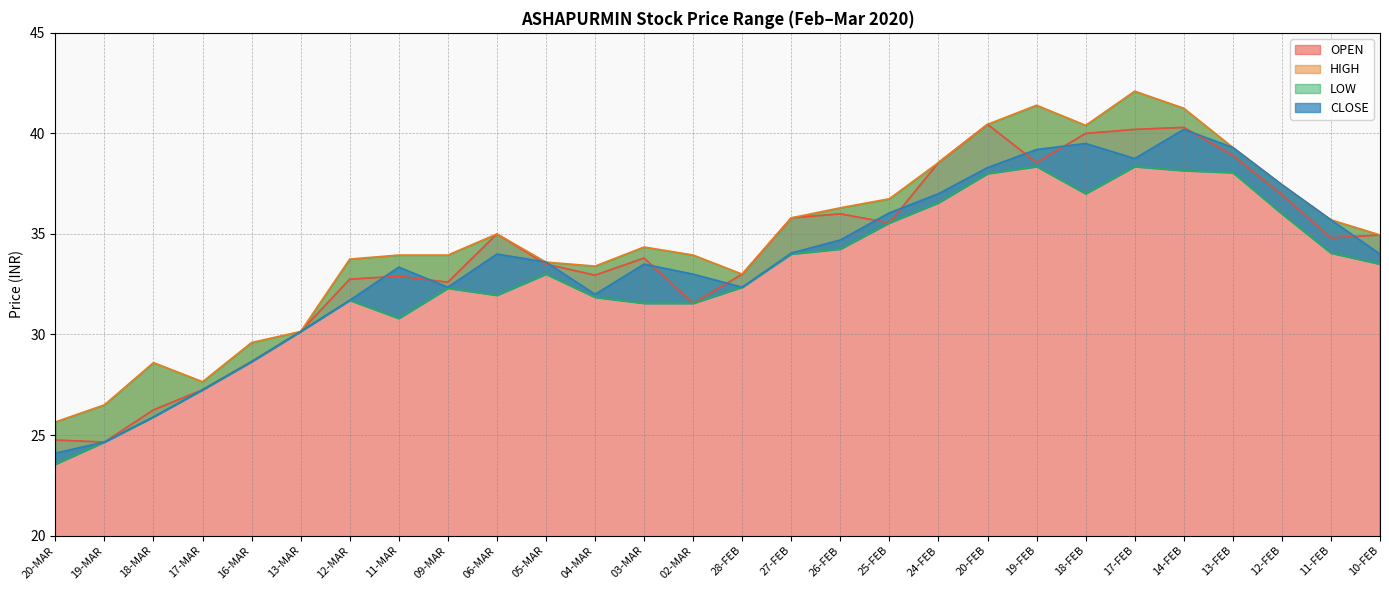

Where is the first local maximum for LOW?

12-MAR